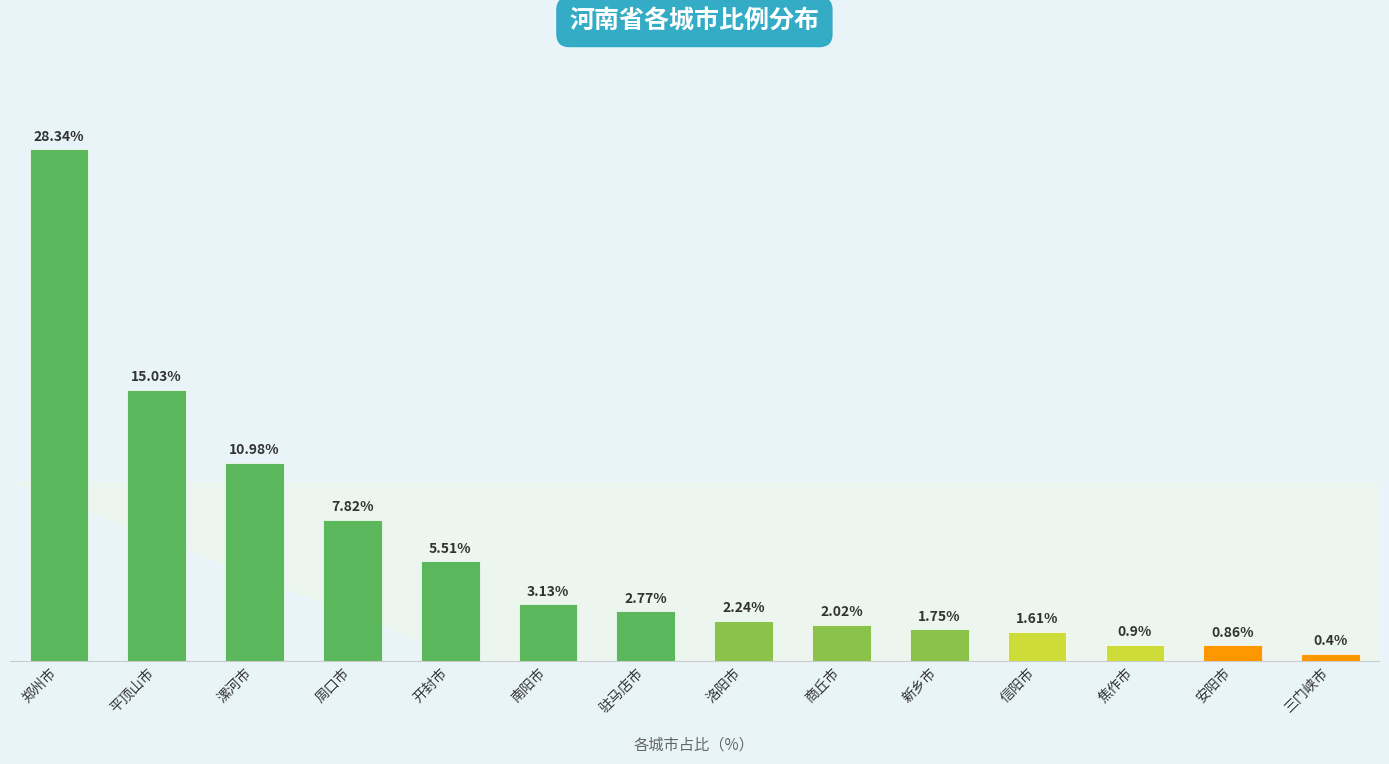

Rank the categories by value from lowest to highest.

三门峡市, 安阳市, 焦作市, 信阳市, 新乡市, 商丘市, 洛阳市, 驻马店市, 南阳市, 开封市, 周口市, 漯河市, 平顶山市, 郑州市